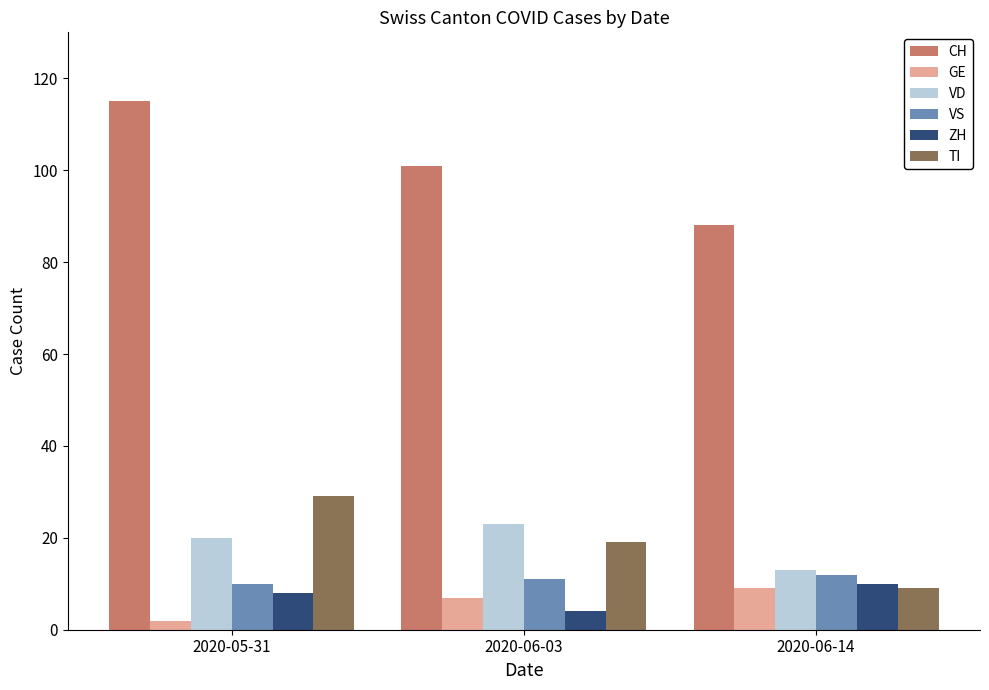

List the labels in order of GE value, smallest first.

2020-05-31, 2020-06-03, 2020-06-14